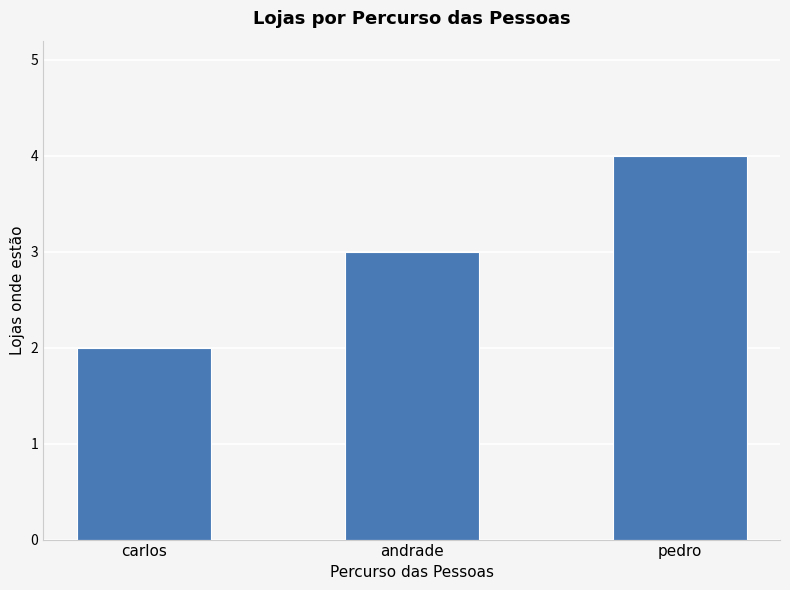

Approximately how many times larger is the value at pedro compared to carlos?

2.0